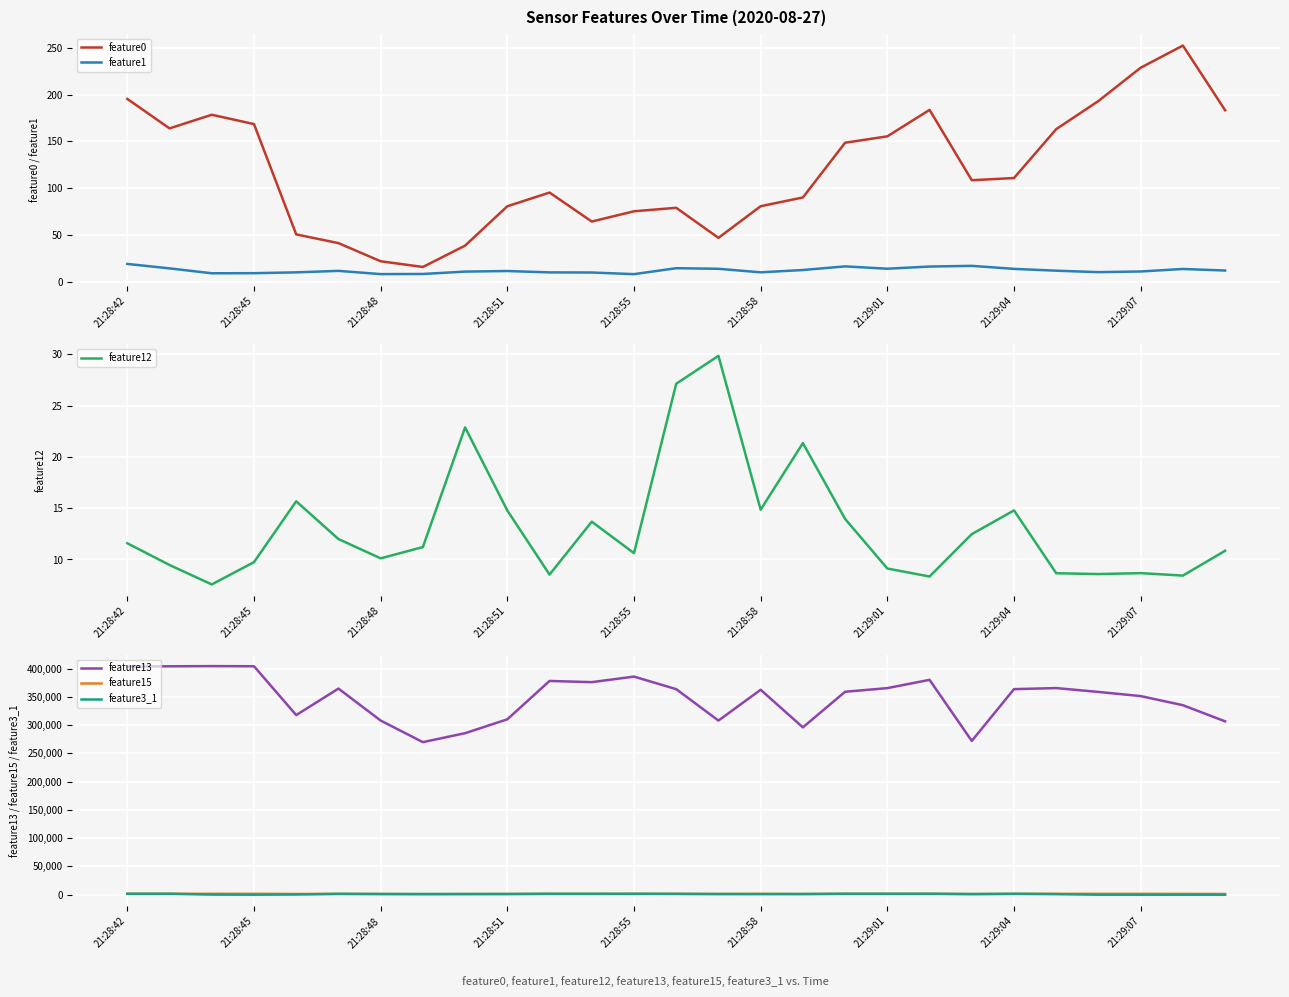

What are all the series names shown in the legend?

feature0, feature1, feature12, feature13, feature15, feature3_1